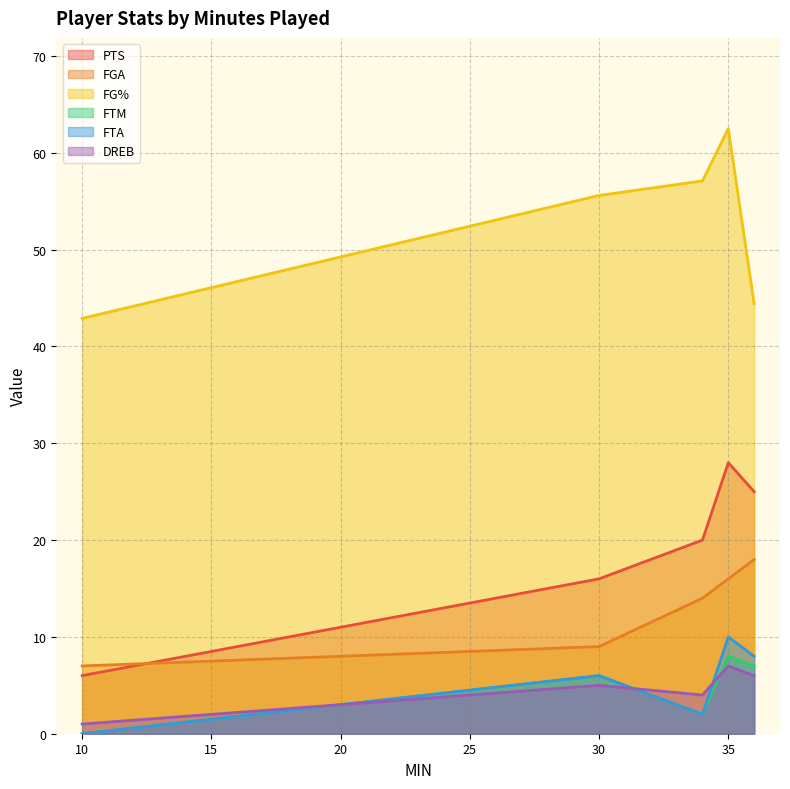

Is it true that FGA equals 9.0 at 30?

True